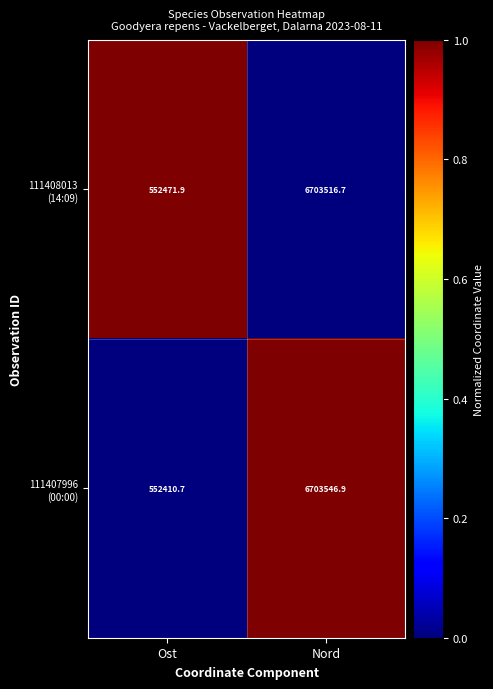

How many series are shown in this chart?

2